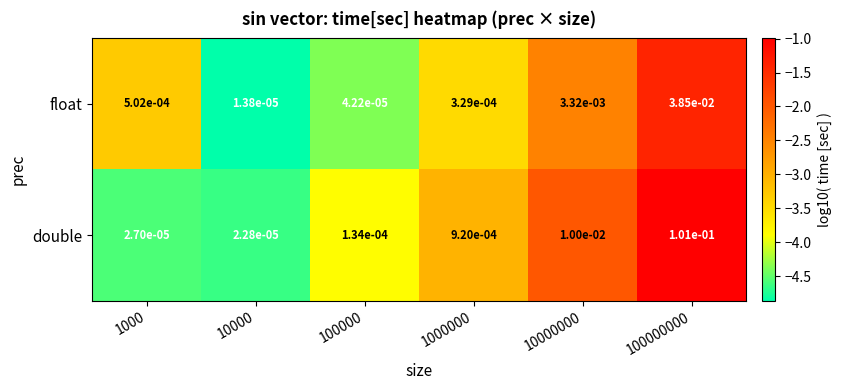

Which series has the largest range (max minus min)?

double